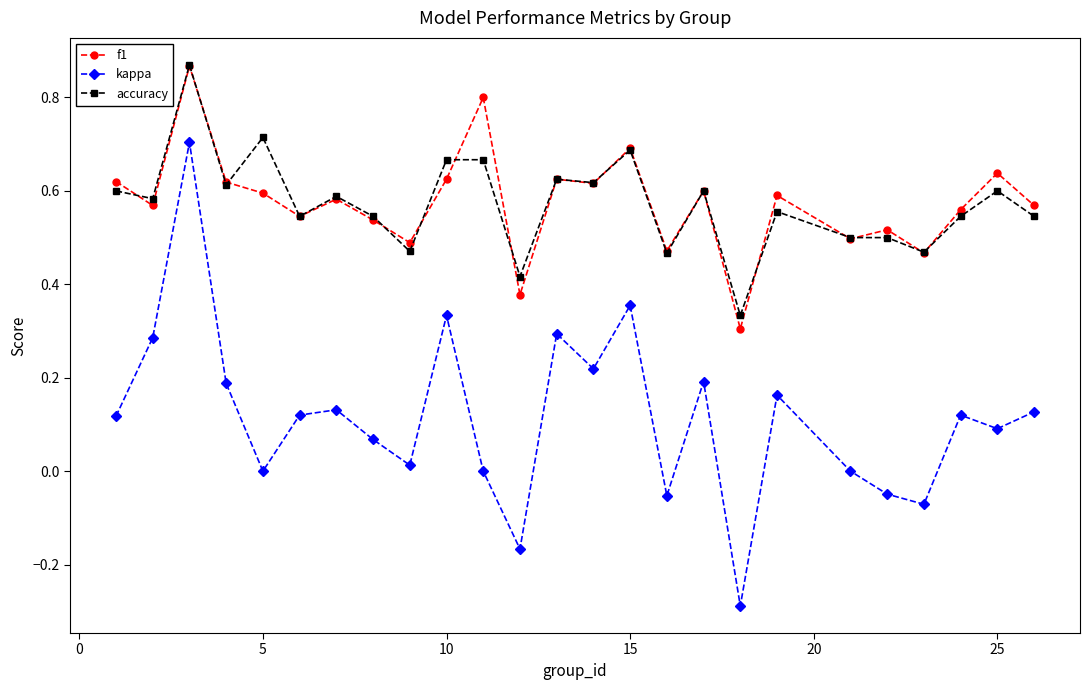

Does the chart display data point markers on the line(s)?

Yes